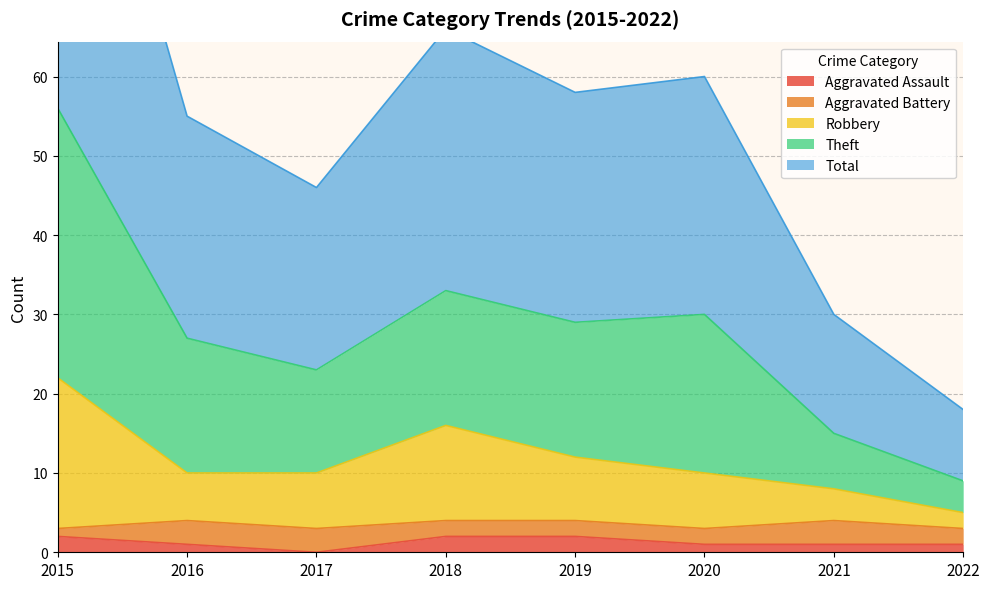

How many values in the Total series exceed 29?

3